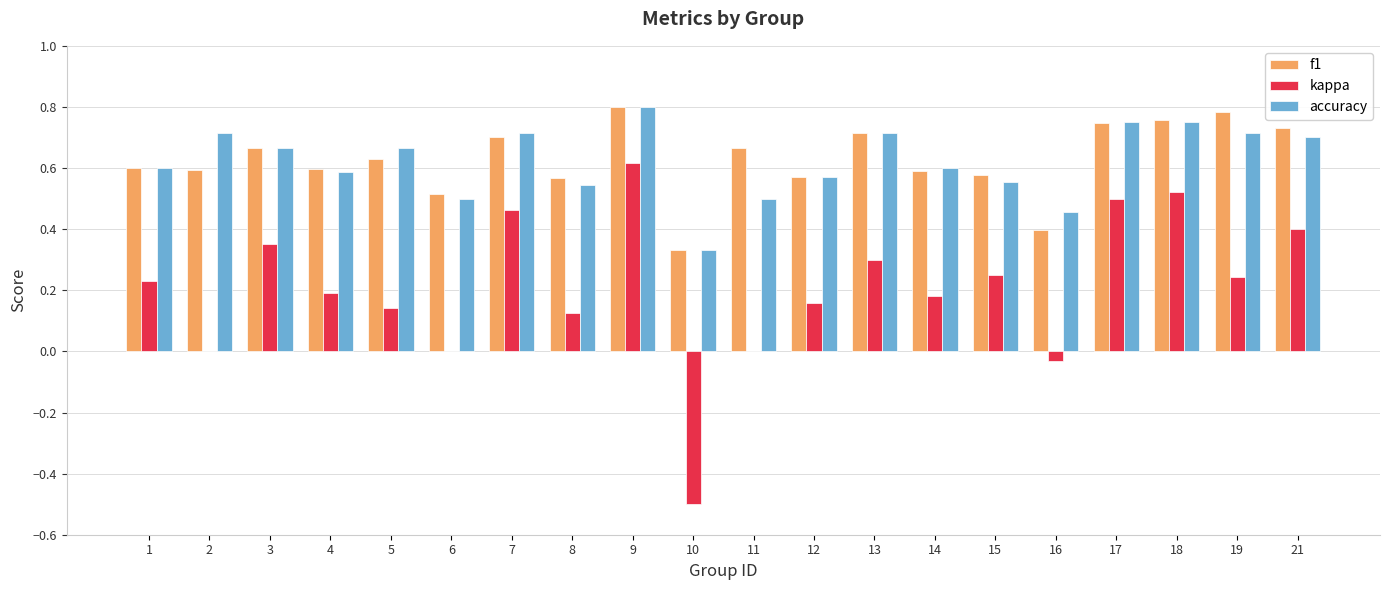

Between 9 and 12, which series saw the biggest shift?

kappa